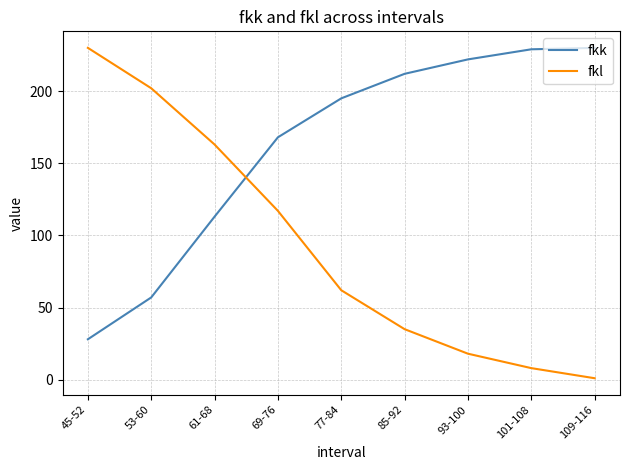

What position from the right is 101-108?

2